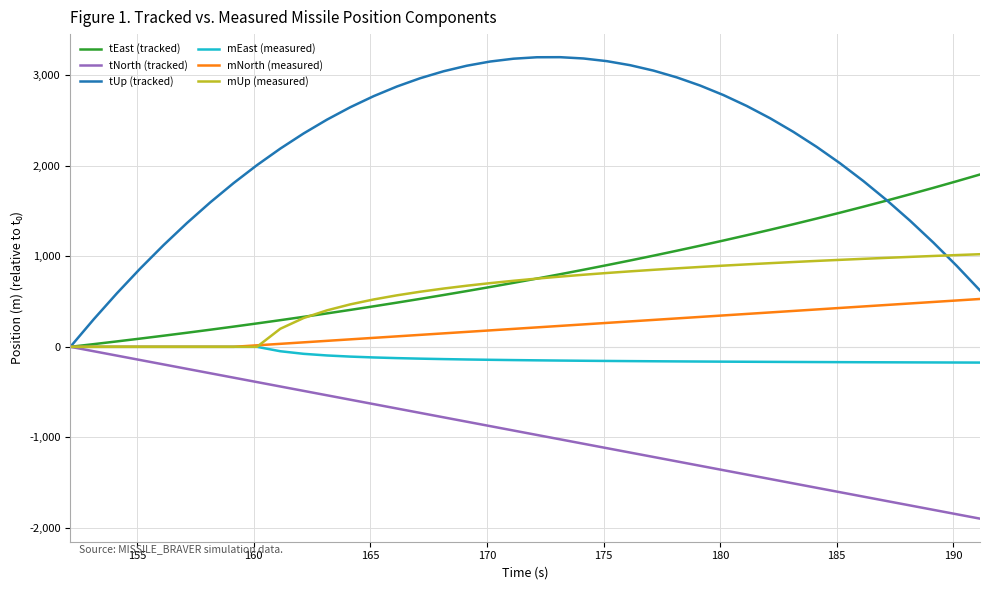

What are all the series names shown in the legend?

tEast (tracked), tNorth (tracked), tUp (tracked), mEast (measured), mNorth (measured), mUp (measured)